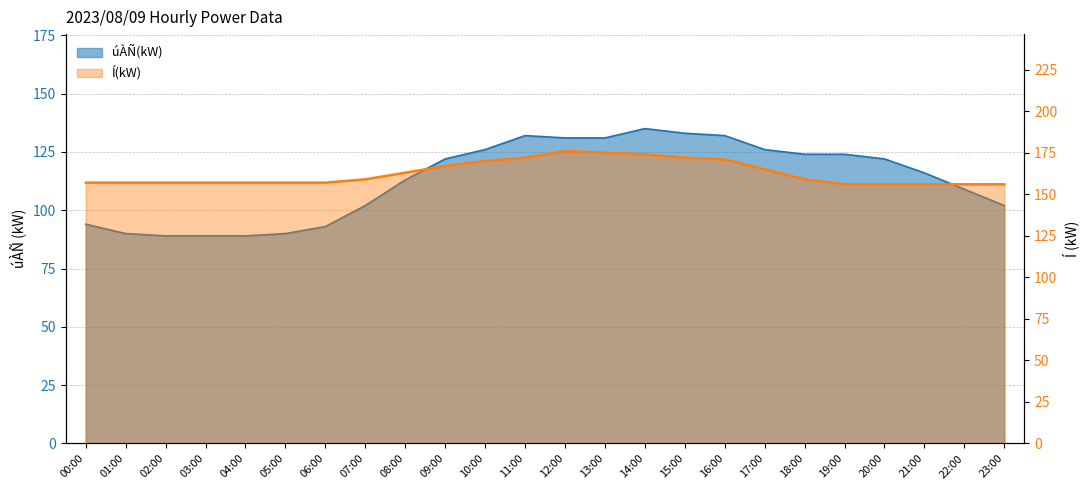

True or false: Í(kW) and úÀÑ(kW) intersect in this chart.

False